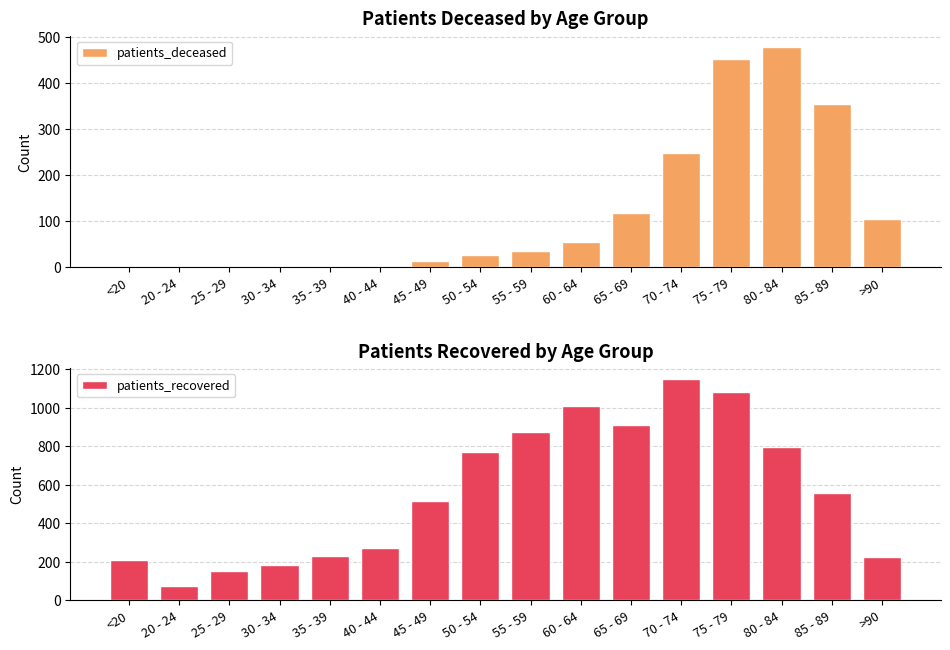

The patients_recovered series shows 513 at 45 - 49. True or false?

True